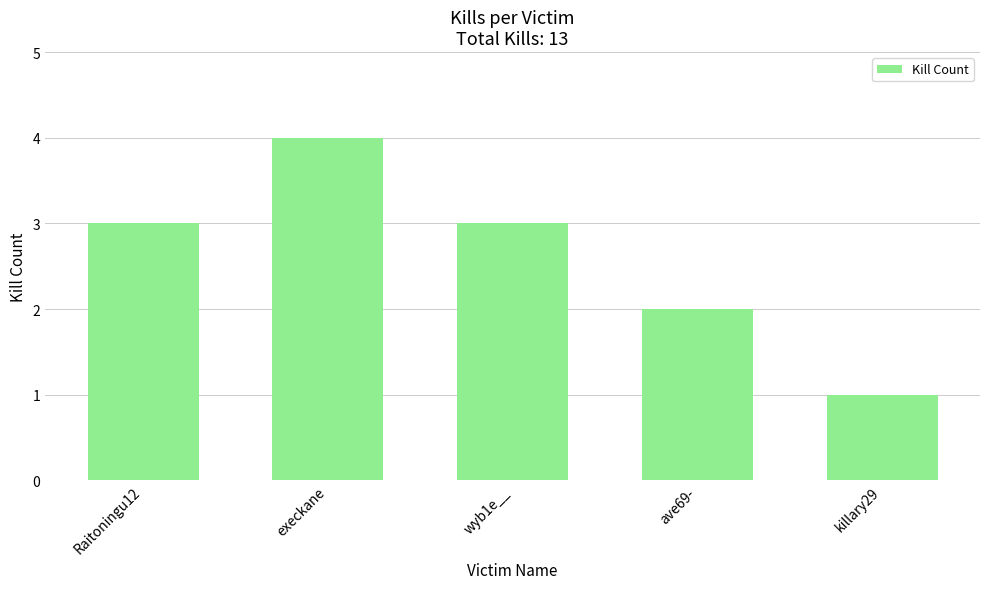

The chart shows a value of 2 at Raitoningu12. True or false?

False